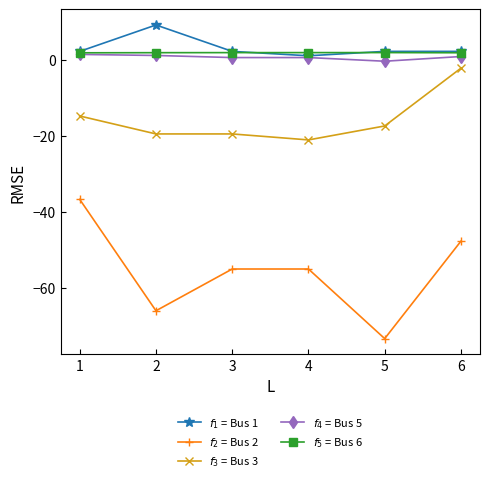

Reading right to left, list all the values displayed in this chart.

f_1 = Bus 1: 6=2.3	5=2.3	4=1.2	3=2.3	2=9.3	1=2.3
f_2 = Bus 2: 6=-47.7	5=-73.3	4=-55.0	3=-55.0	2=-66.0	1=-36.7
f_3 = Bus 3: 6=-2.1	5=-17.3	4=-21.0	3=-19.4	2=-19.4	1=-14.7
f_4 = Bus 5: 6=1.0	5=-0.3	4=0.7	3=0.7	2=1.2	1=1.5
f_5 = Bus 6: 6=2.0	5=2.0	4=2.0	3=2.0	2=2.0	1=1.9